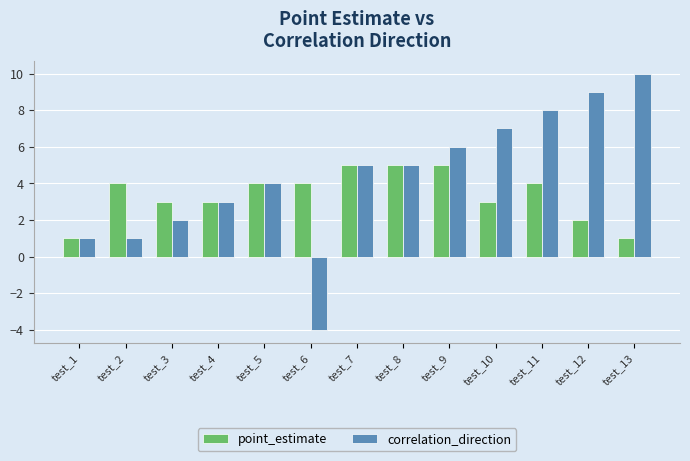

Rank the series by their average value, from lowest to highest.

point_estimate, correlation_direction